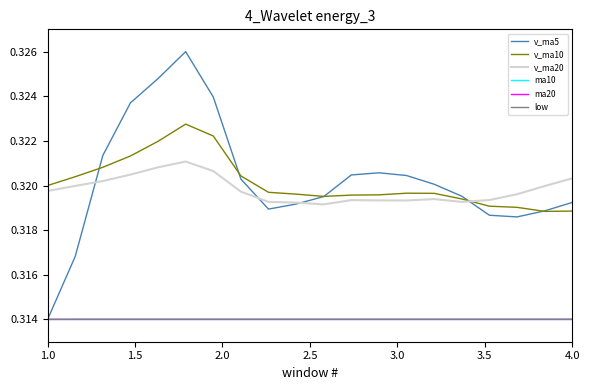

True or false: low and v_ma10 intersect in this chart.

False